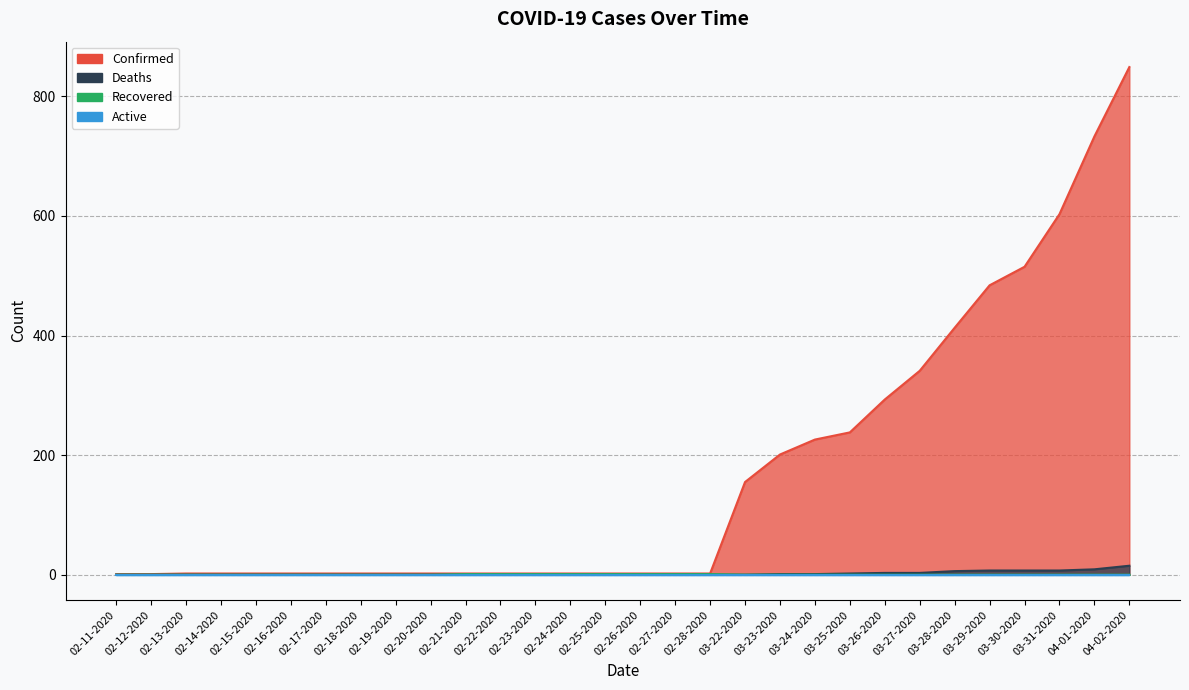

What is the maximum value shown in the chart?

849